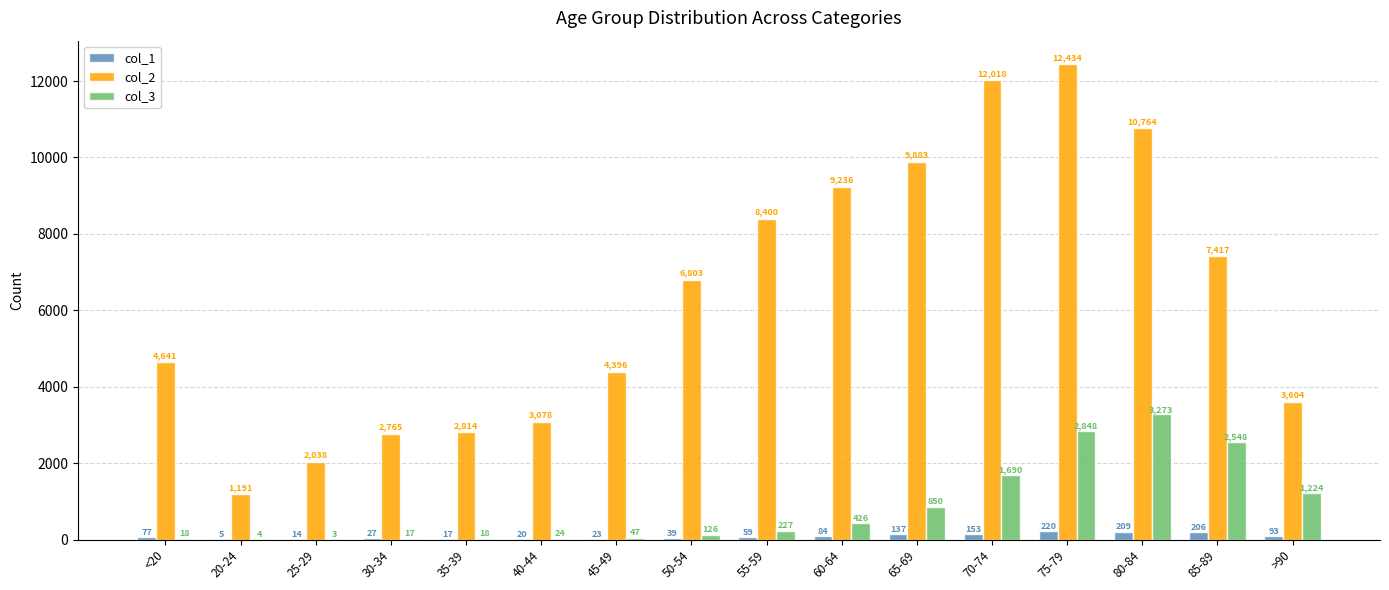

What is the sum of the col_3 values at 85-89 and 20-24?

2552